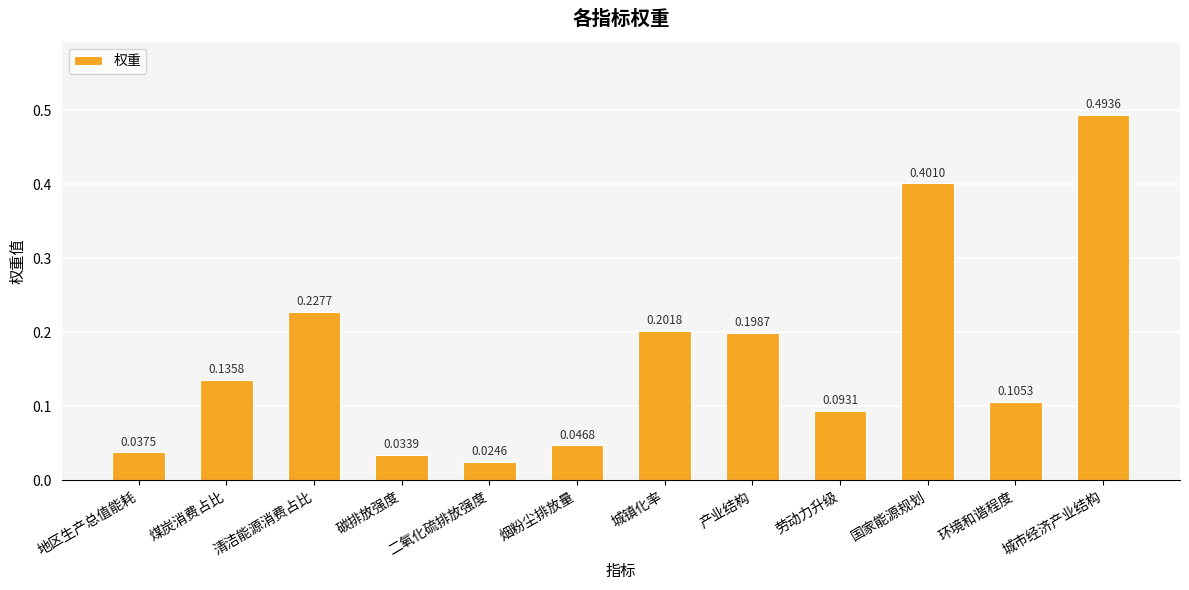

What is the sum of all values?

2.0